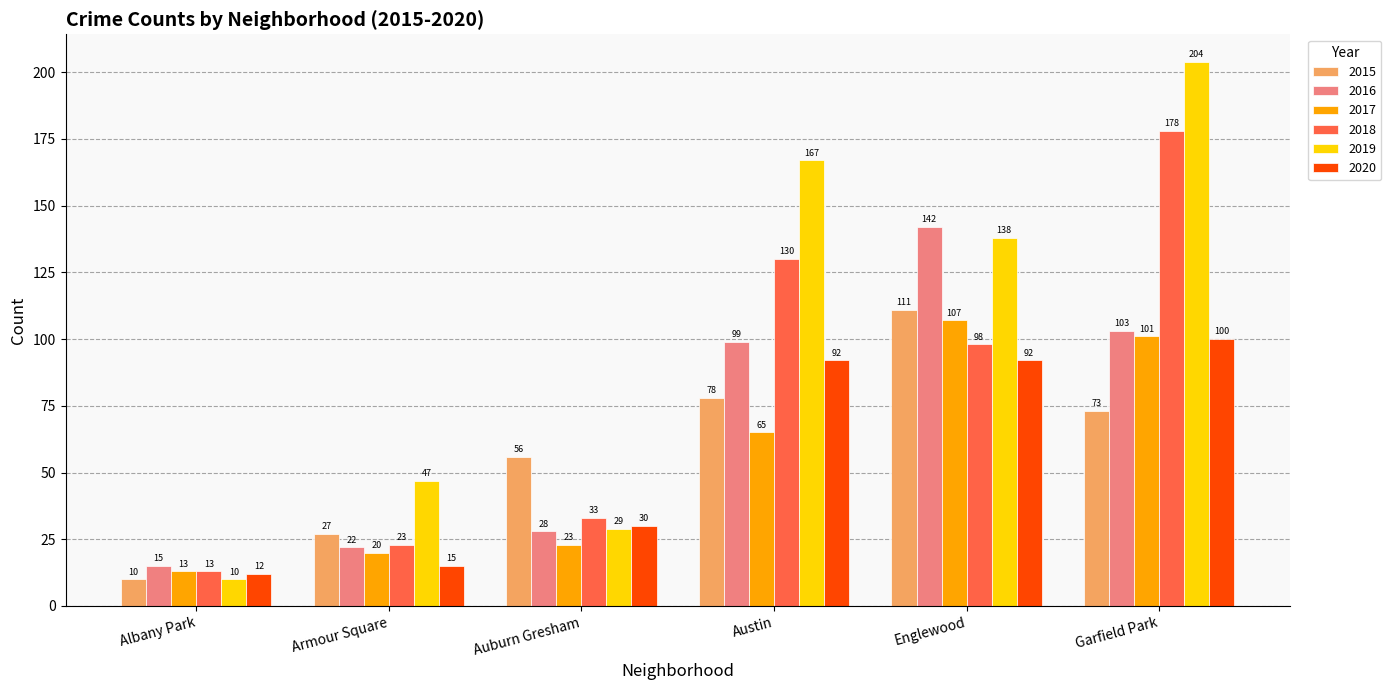

What is the label of the 5th bar from the left?

Englewood